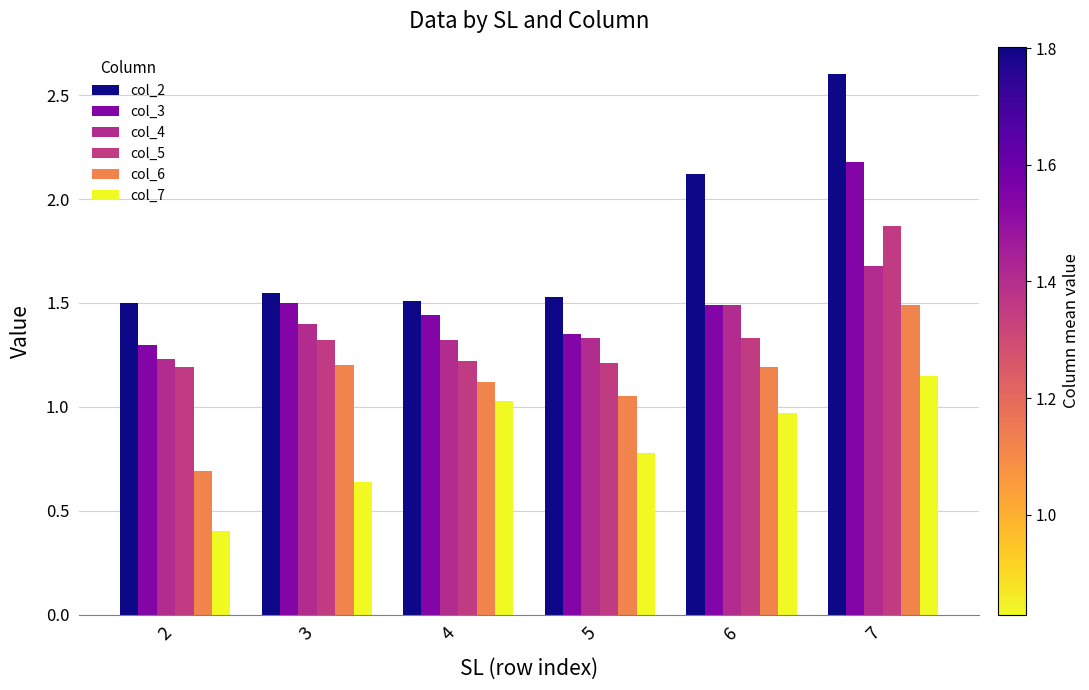

What is the value of the col_2 bar at the 5th from the left?

2.1